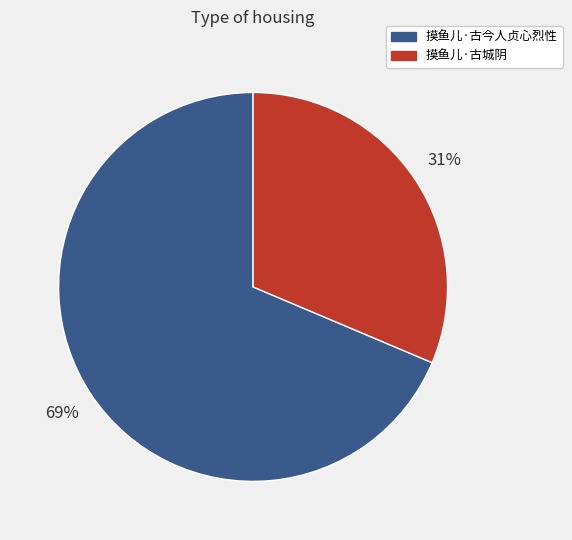

Count the number of slices in the pie.

2